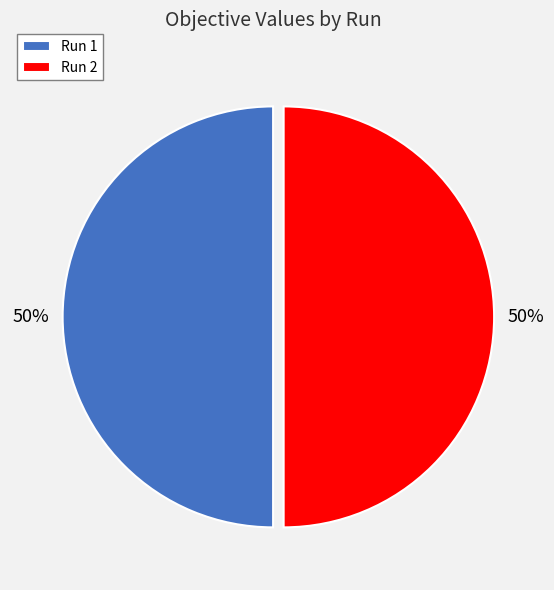

True or false: Run 1 accounts for 55% of the total.

False